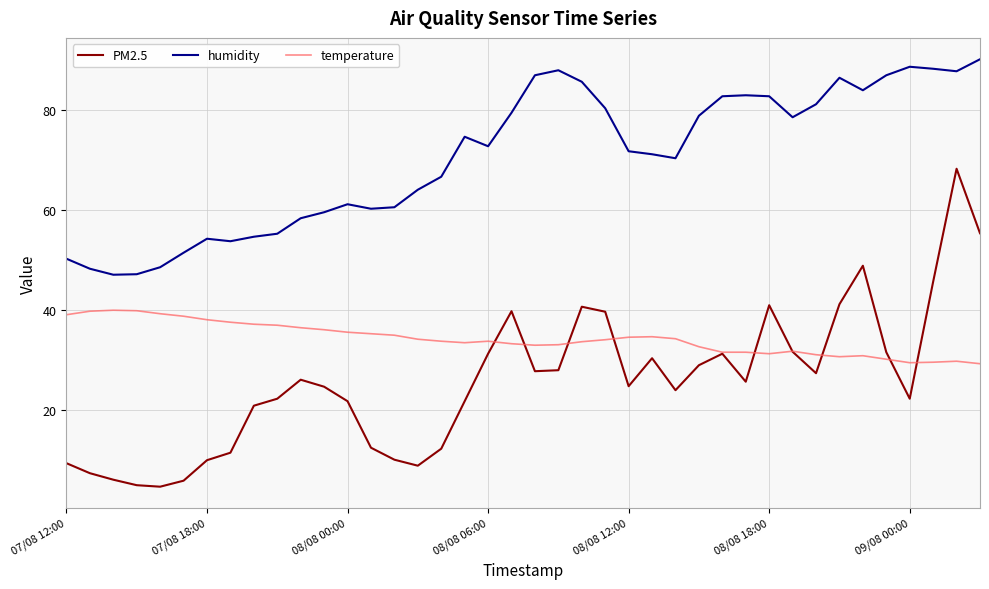

What is the greatest value displayed?

90.1